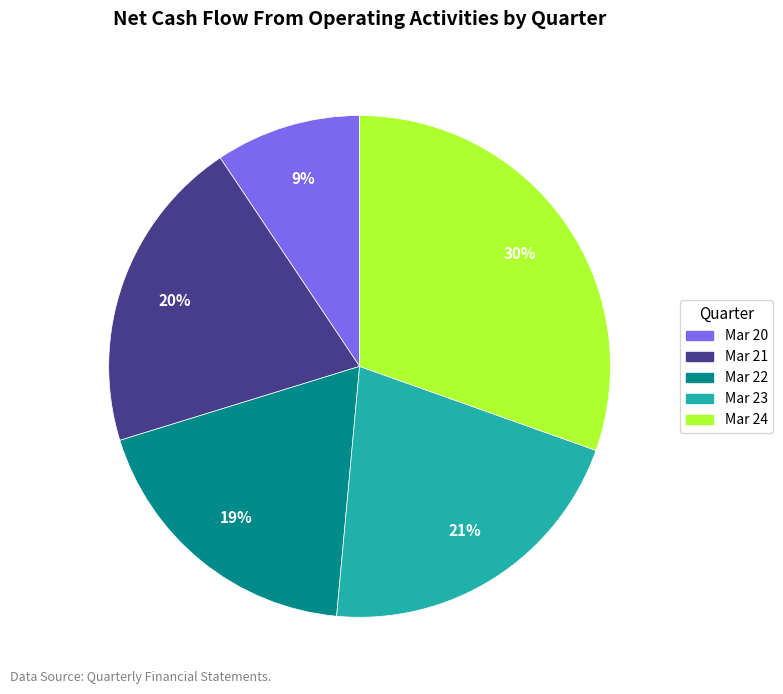

Is Mar 20 the majority of the pie?

No